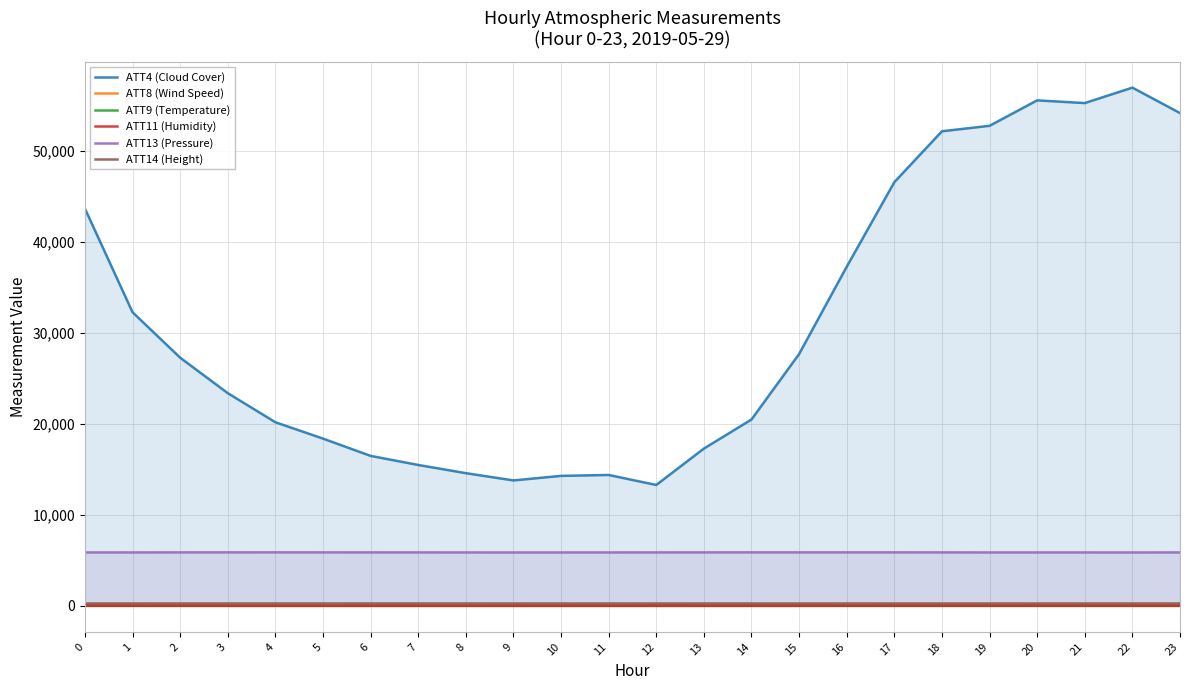

Count the number of categories in the chart.

24